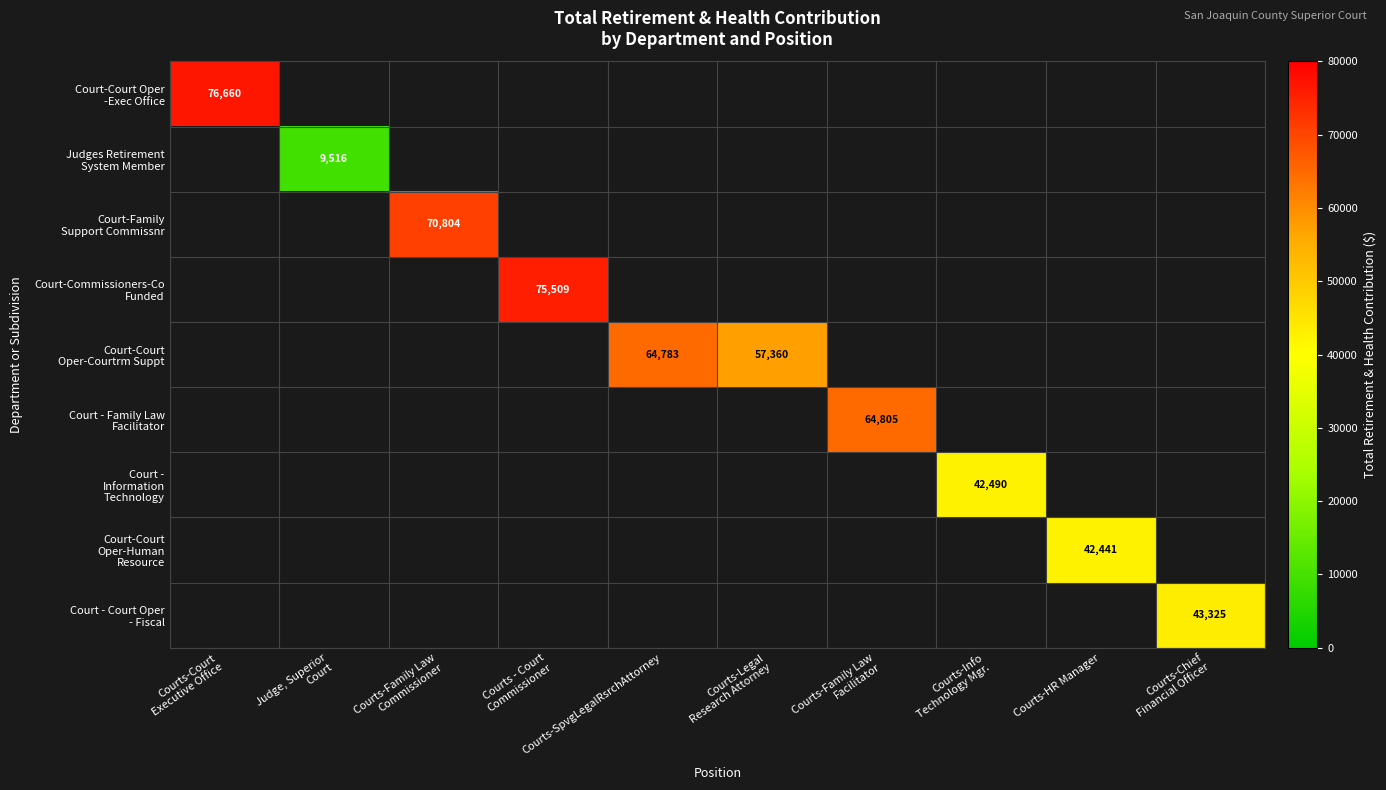

The Court-Commissioners-Co Funded series shows 27012.3 at Courts - Court Commissioner. True or false?

False